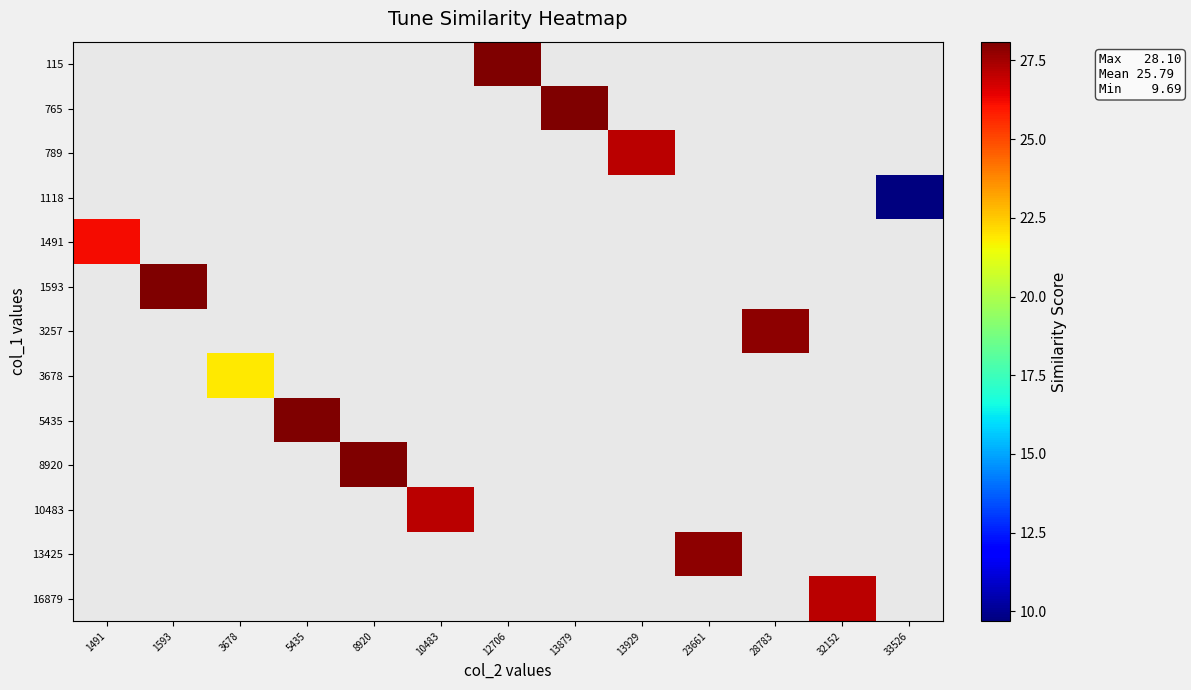

Is the value of 789 at 23661 greater than the value of 765 at 32152?

No